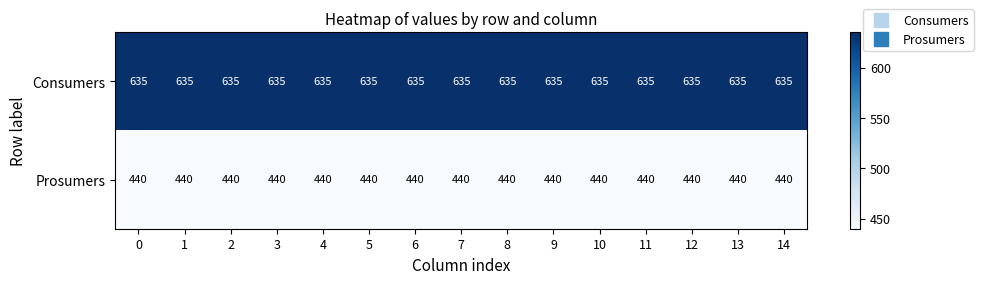

Is it true that Prosumers equals 440 at 3?

True